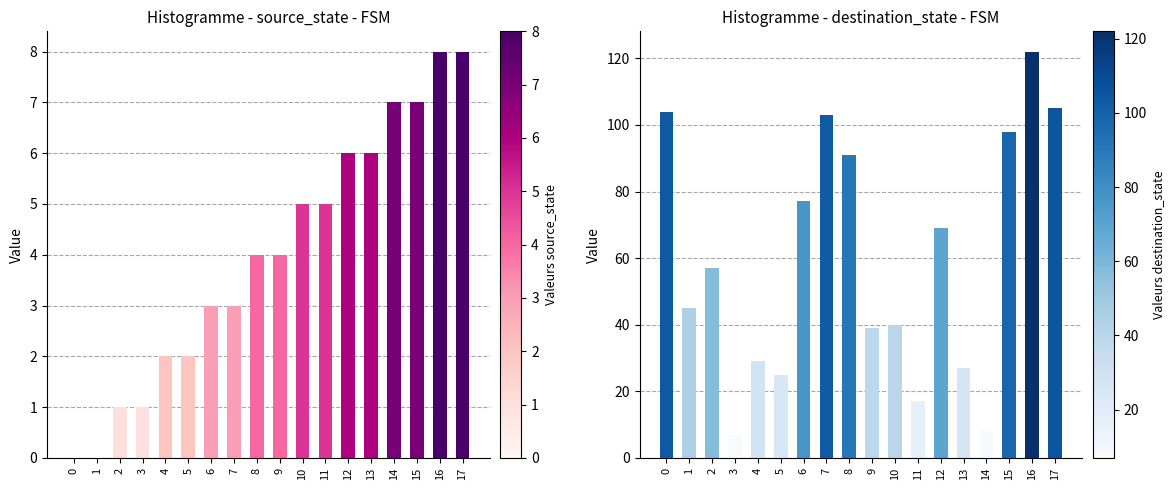

Which series has the largest total across all categories?

destination_state